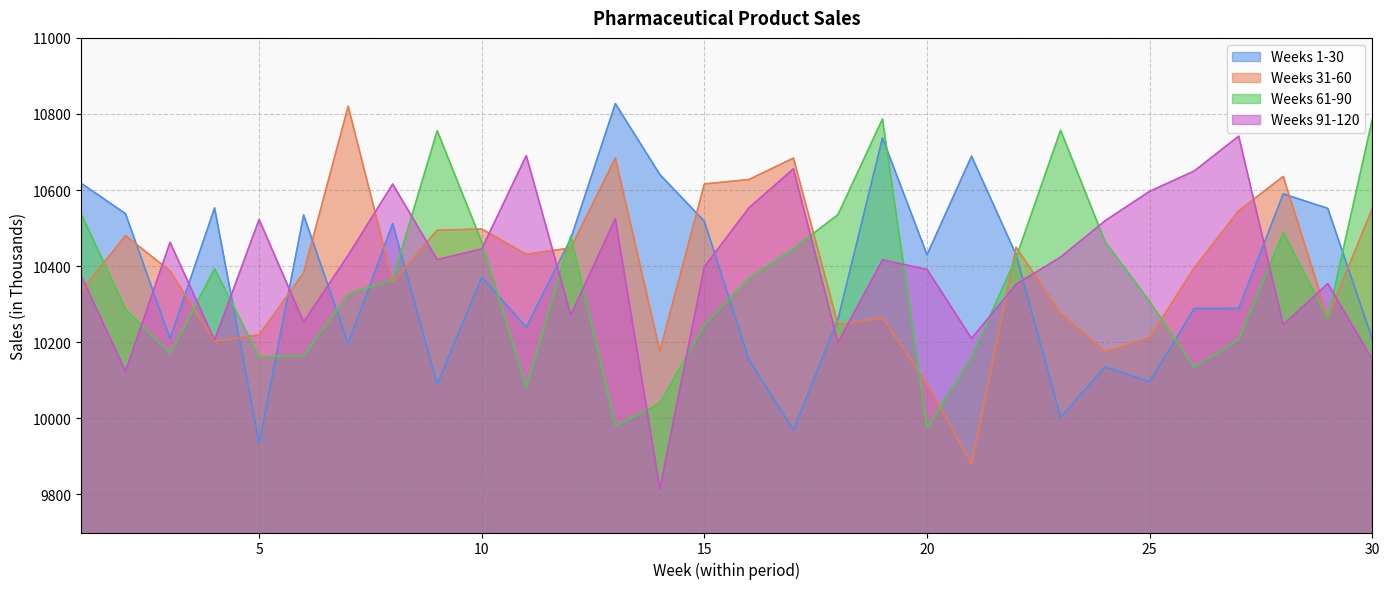

What is the average value of the Weeks 61-90 series?

10351.8